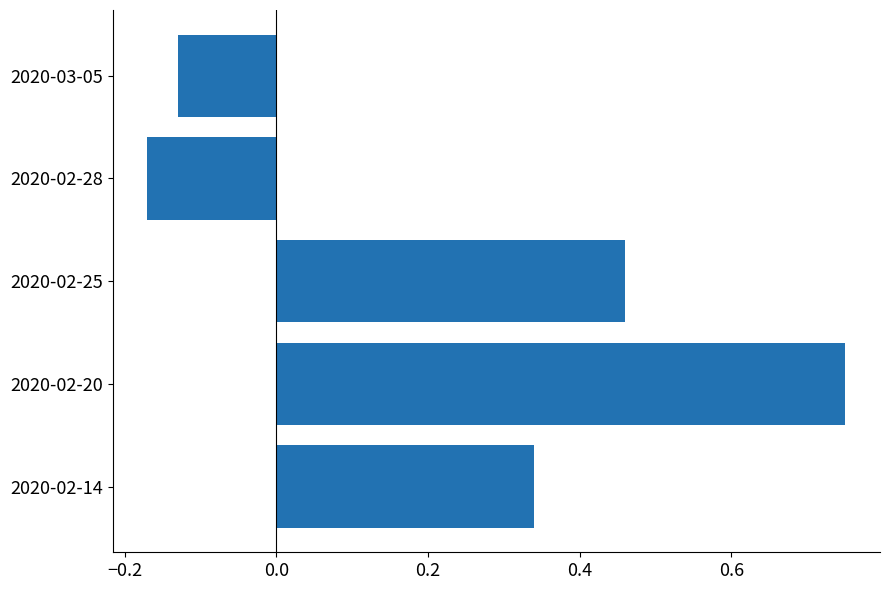

List the labels in order of value, largest first.

2020-02-20, 2020-02-25, 2020-02-14, 2020-03-05, 2020-02-28